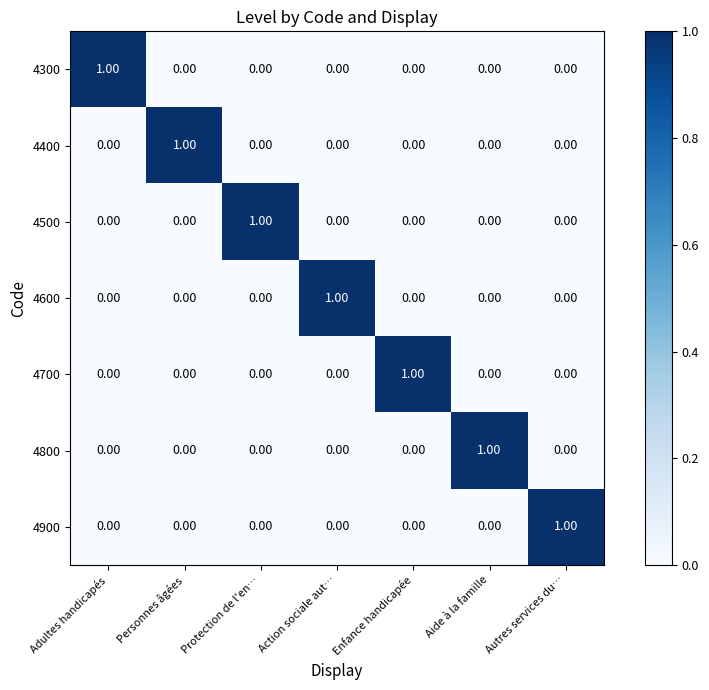

At how many categories does at least one series exceed 0?

7